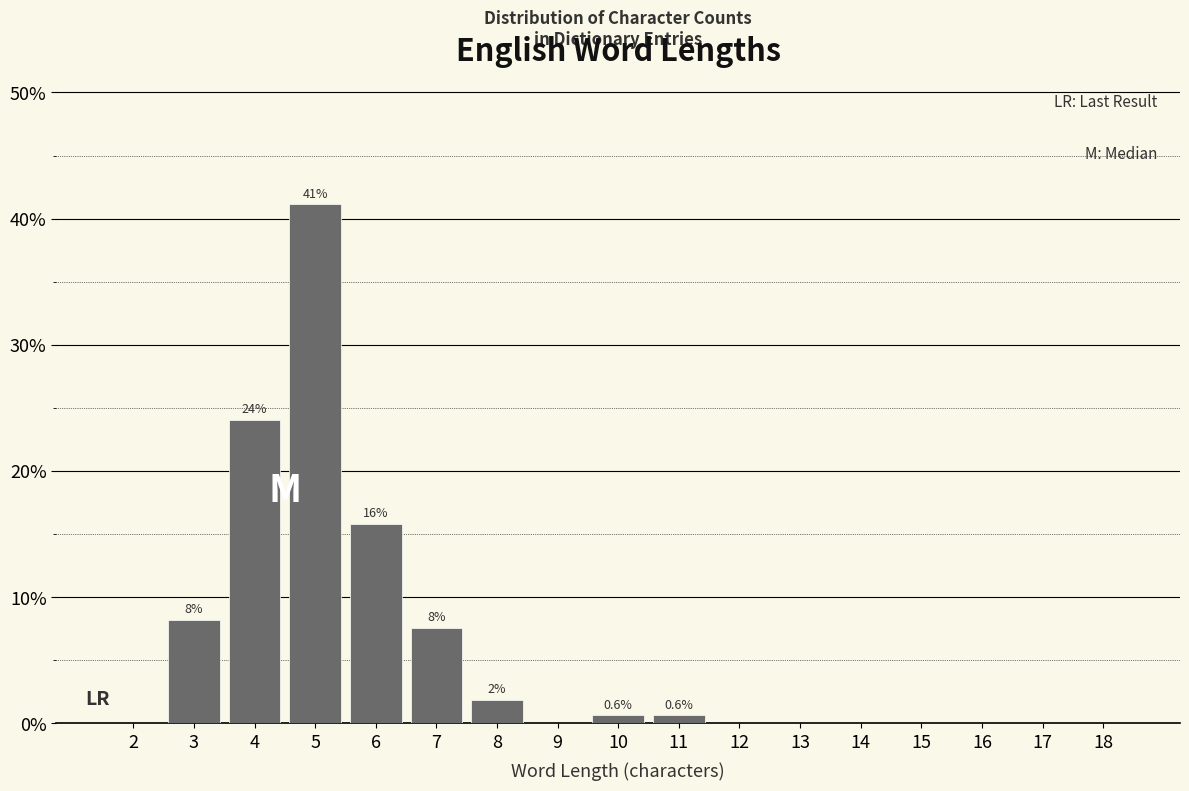

Reading left to right, transcribe all the data shown in this chart.

2=0.0	3=8.2	4=24.1	5=41.1	6=15.8	7=7.6	8=1.9	9=0.0	10=0.6	11=0.6	12=0.0	13=0.0	14=0.0	15=0.0	16=0.0	17=0.0	18=0.0